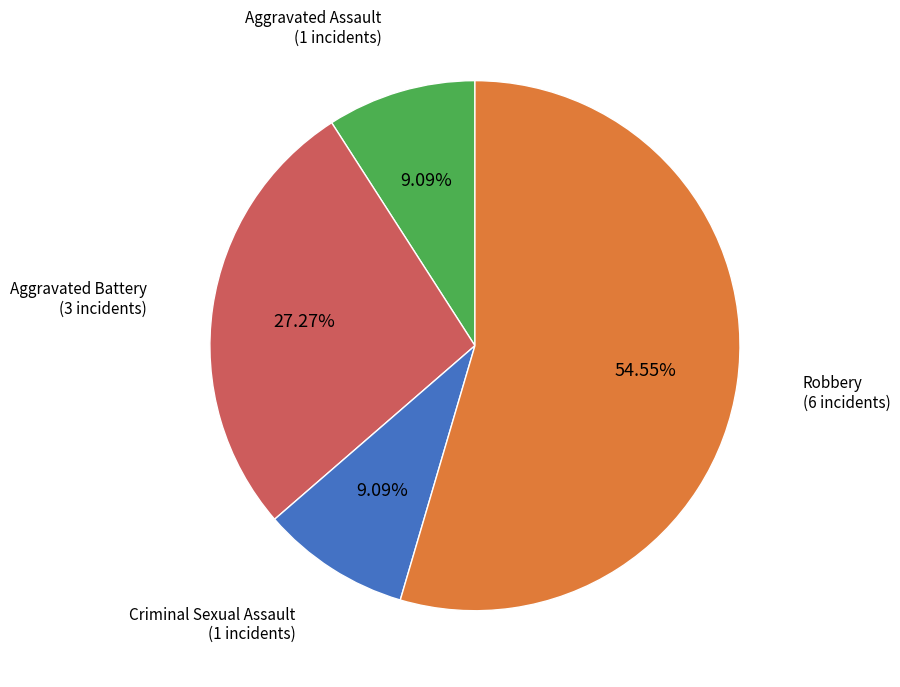

Is there any slice that represents more than half of the pie?

Yes